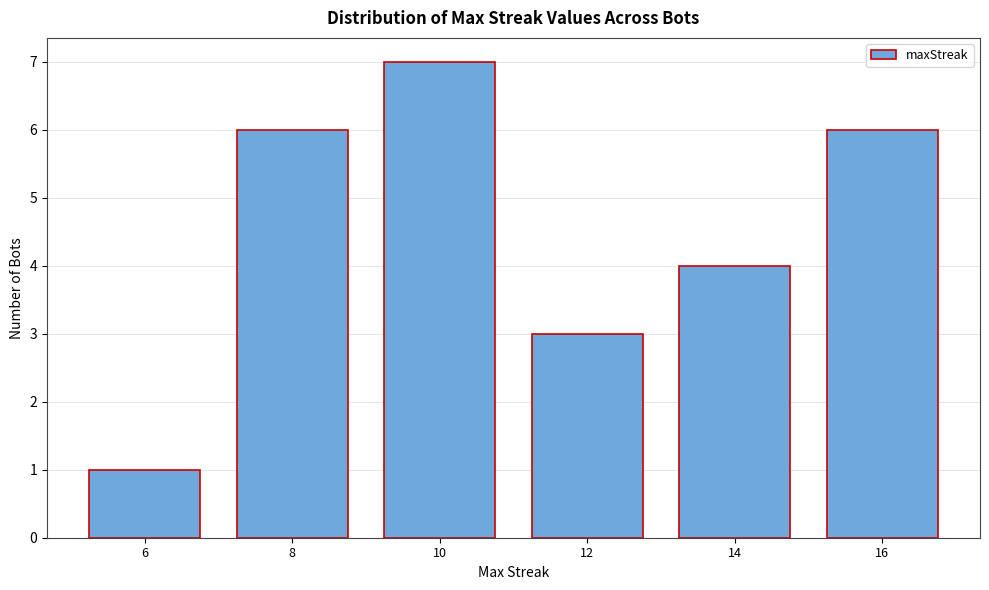

Reading left to right, transcribe all the data shown in this chart.

1	6	7	3	4	6